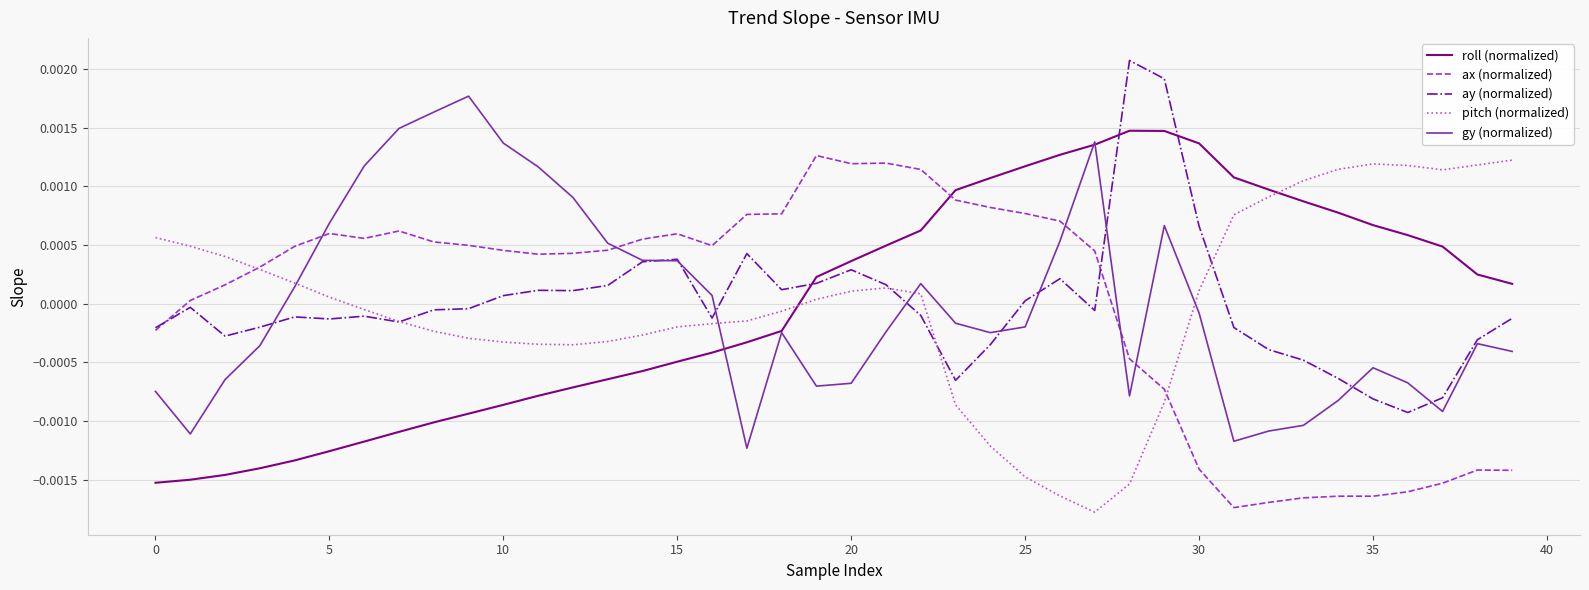

How many intersections are there between roll (normalized) and ay (normalized)?

3